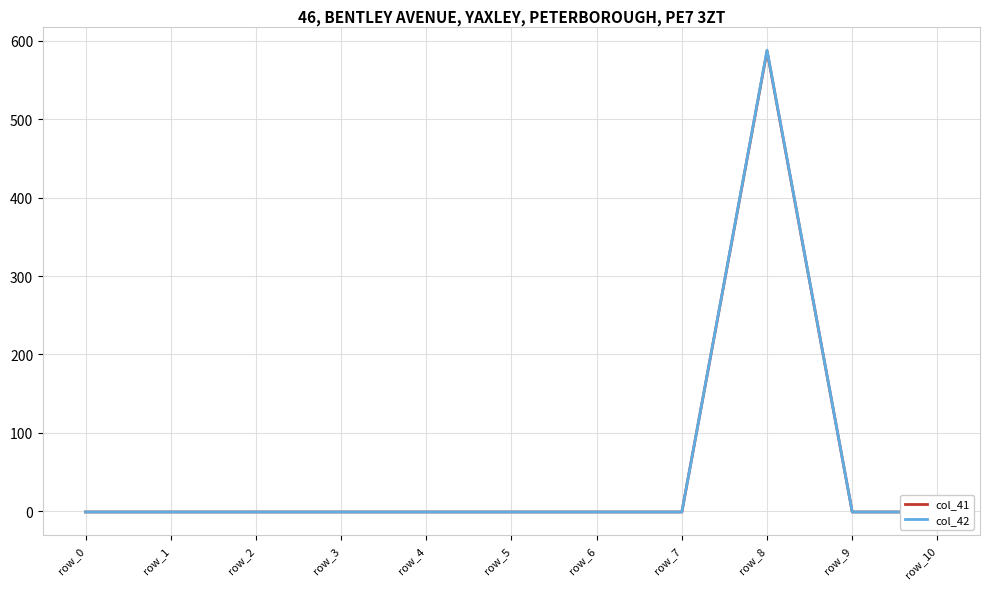

List the labels in order of col_41 value, largest first.

row_8, row_0, row_1, row_2, row_3, row_4, row_5, row_6, row_7, row_9, row_10